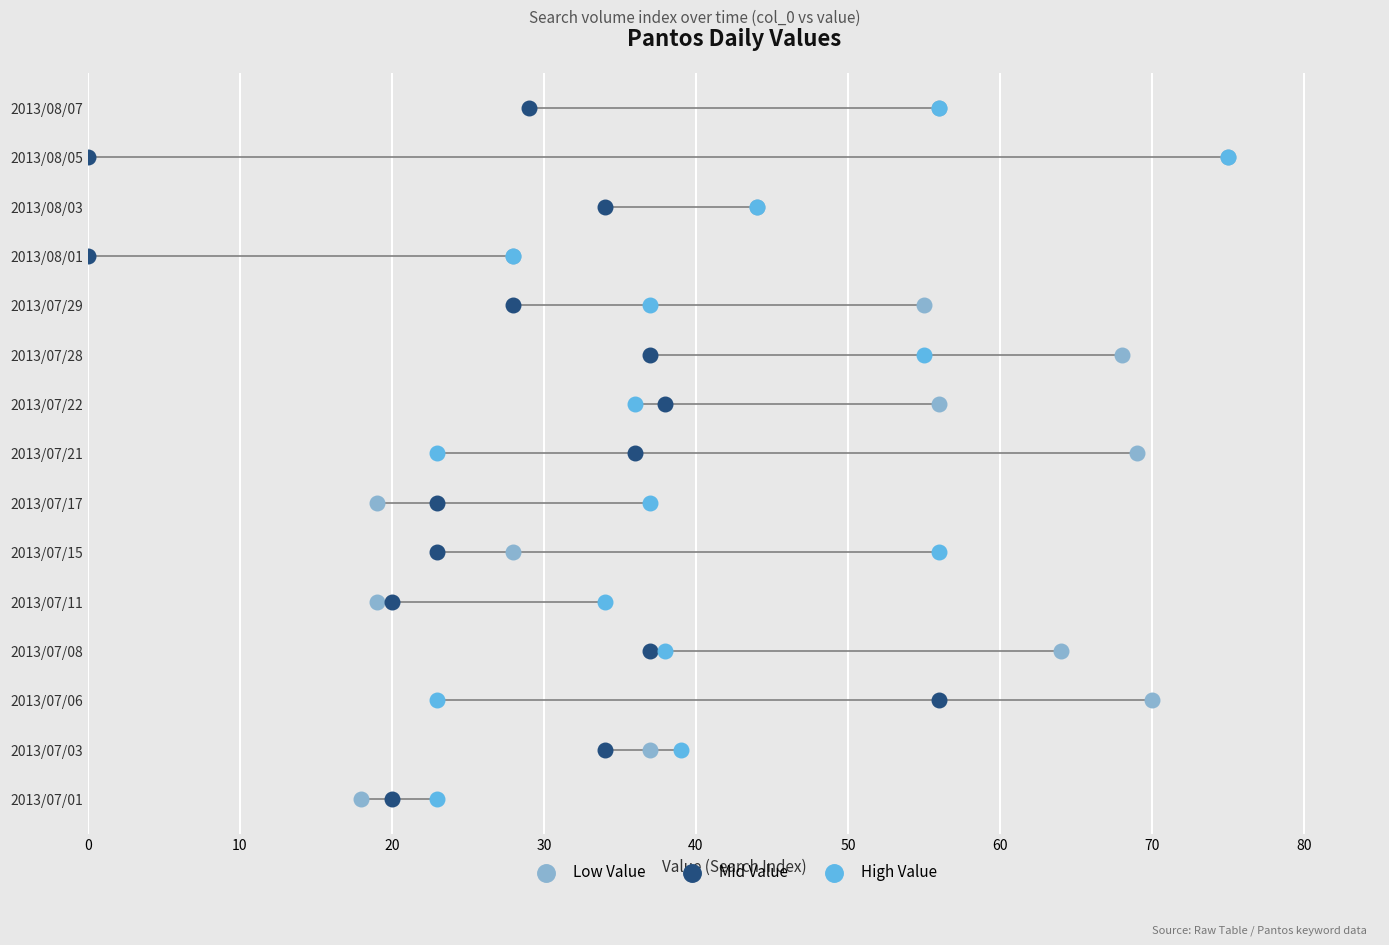

What are all the series names shown in the legend?

Low Value, Mid Value, High Value